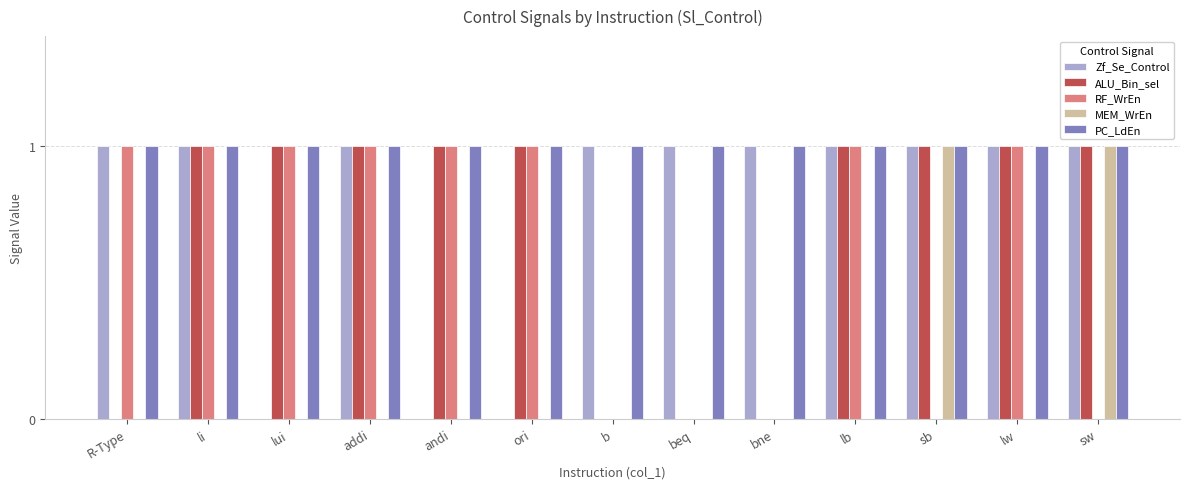

Which series has the largest total across all categories?

PC_LdEn